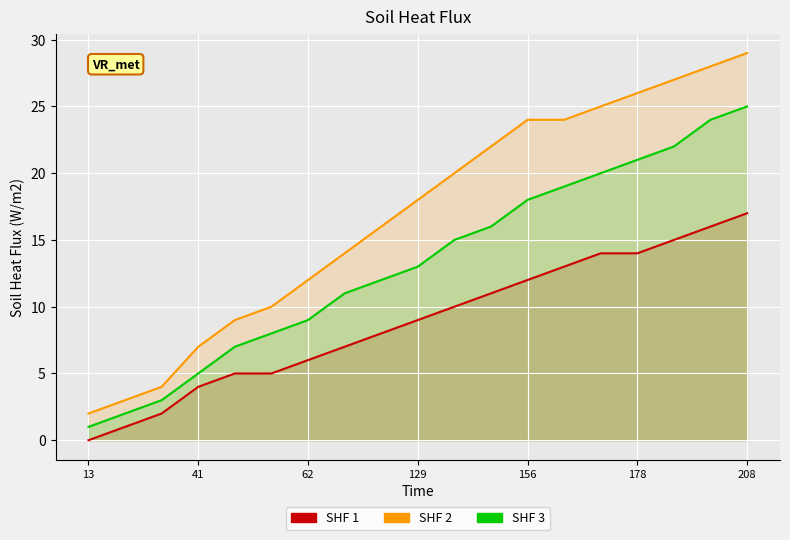

Rank the series by their maximum value, from lowest to highest.

SHF 1, SHF 3, SHF 2